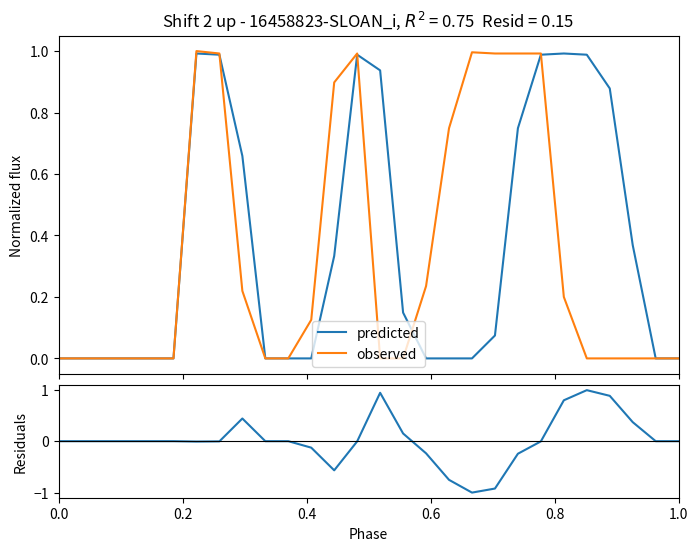

Reading left to right, what are all the values shown in this chart?

predicted: 0.0	0.0	0.0	0.0	0.0	0.0	1.0	1.0	0.7	0.0	0.0	0.0	0.3	1.0	0.9	0.1	0.0	0.0	0.0	0.1	0.7	1.0	1.0	1.0	0.9	0.4	0.0	0.0
observed: 0.0	0.0	0.0	0.0	0.0	0.0	1.0	1.0	0.2	0.0	0.0	0.1	0.9	1.0	0.0	0.0	0.2	0.7	1.0	1.0	1.0	1.0	0.2	0.0	0.0	0.0	0.0	0.0
residuals: 0.0	0.0	0.0	0.0	0.0	0.0	-0.0	-0.0	0.4	0.0	0.0	-0.1	-0.6	-0.0	0.9	0.1	-0.2	-0.7	-1.0	-0.9	-0.2	-0.0	0.8	1.0	0.9	0.4	0.0	0.0